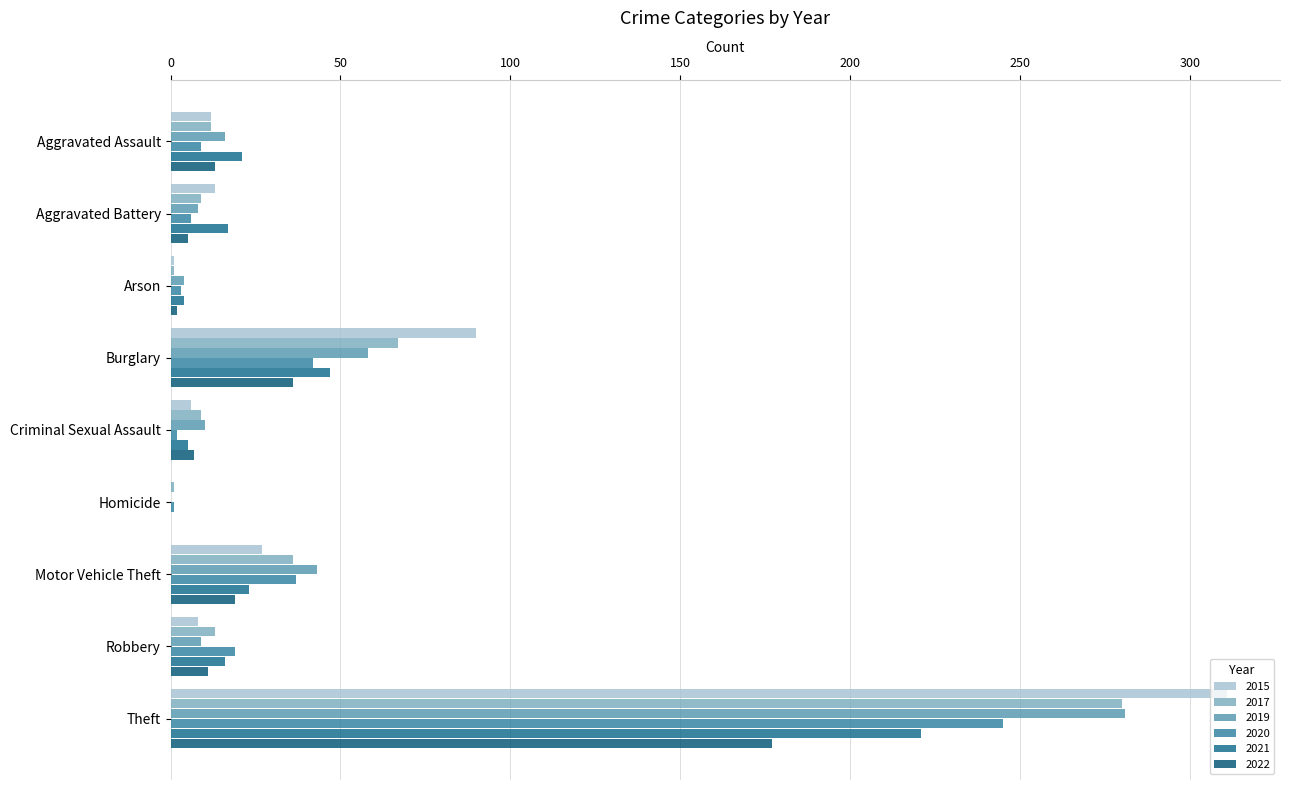

What is the label of the 5th bar from the right?

Criminal Sexual Assault